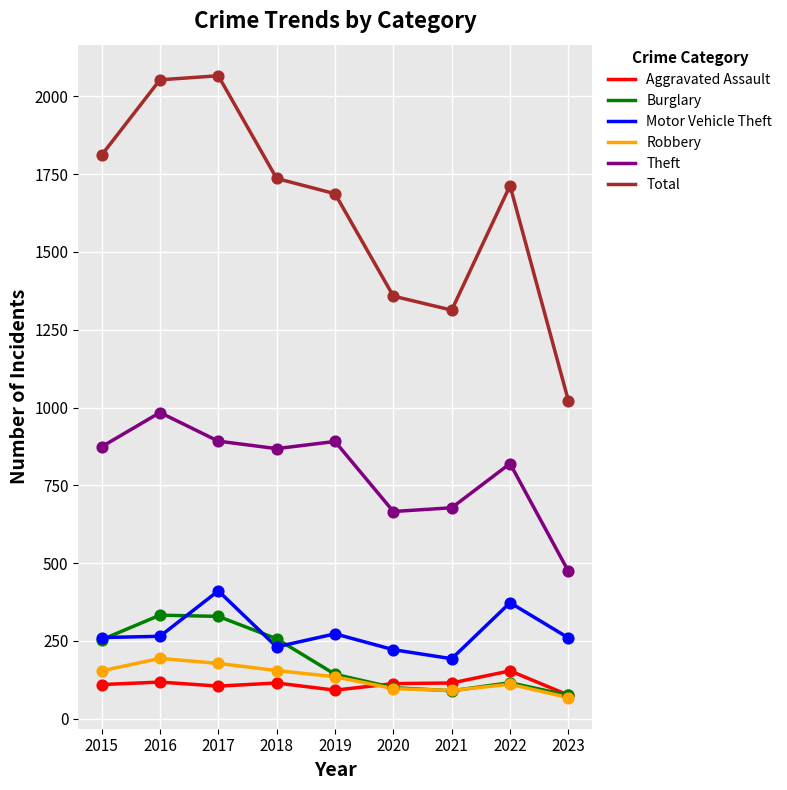

Is the value of Theft at 2022 greater than the value of Total at 2017?

No